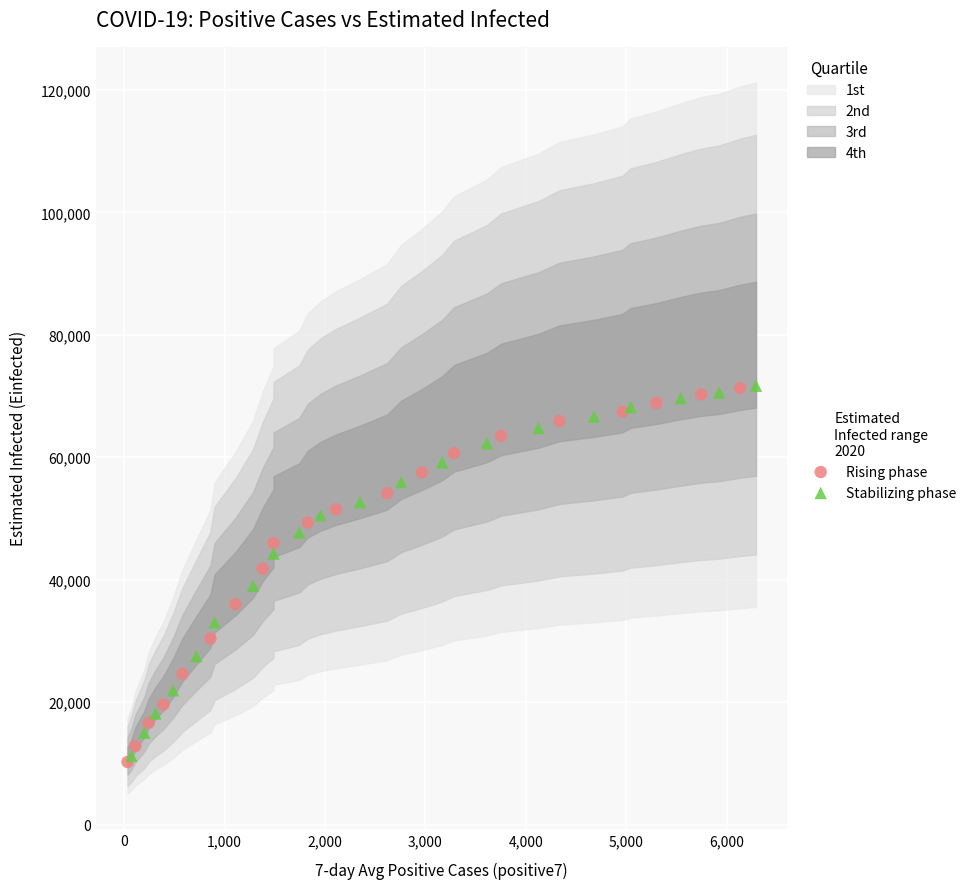

Which series has the widest spread of Y values?

Rising phase